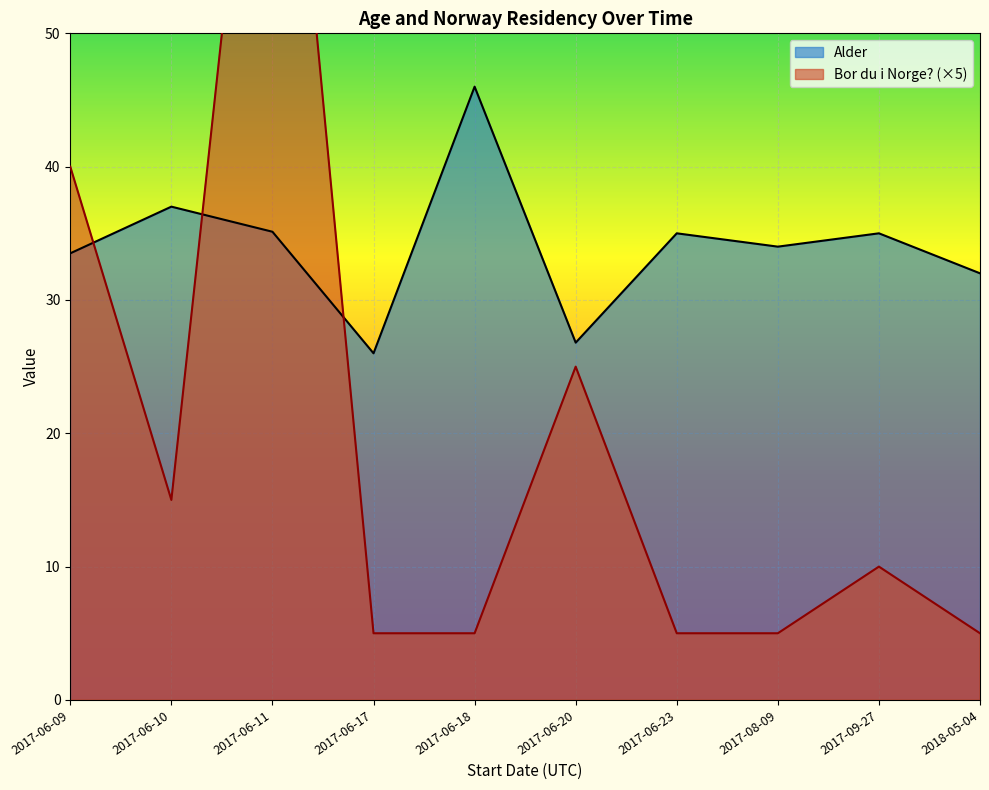

True or false: Bor du i Norge? has a value of 2 at 2017-06-11.

False